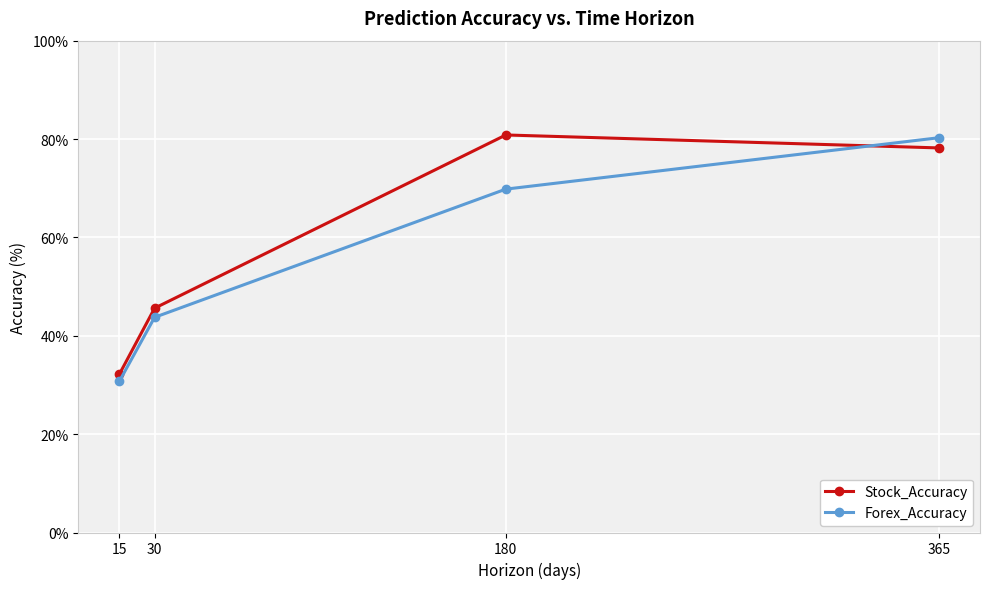

True or false: Forex_Accuracy has more than 1 points higher than both neighbors.

False